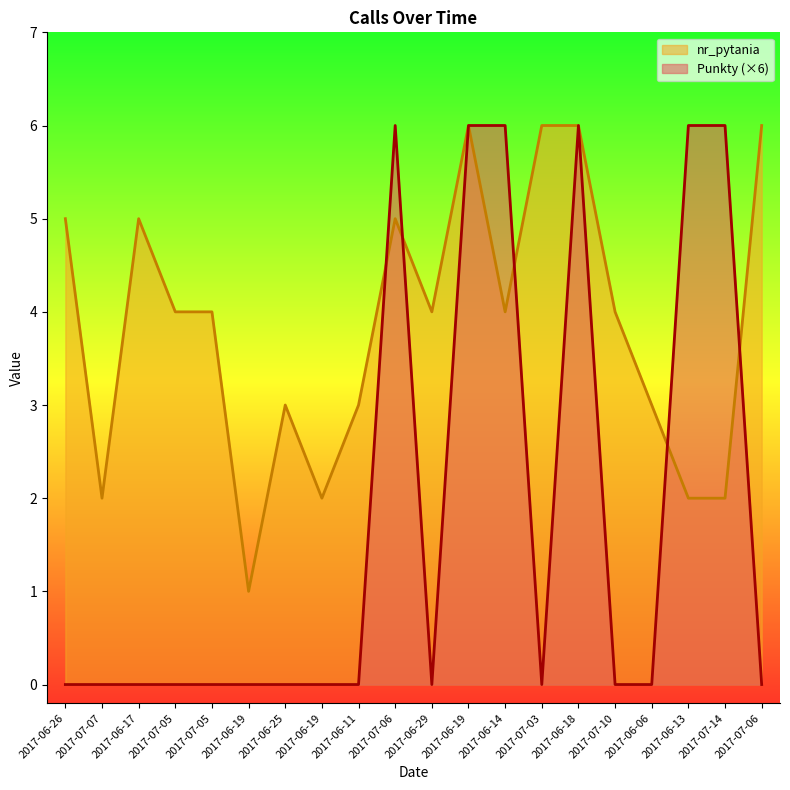

Which series has the largest total across all categories?

nr_pytania